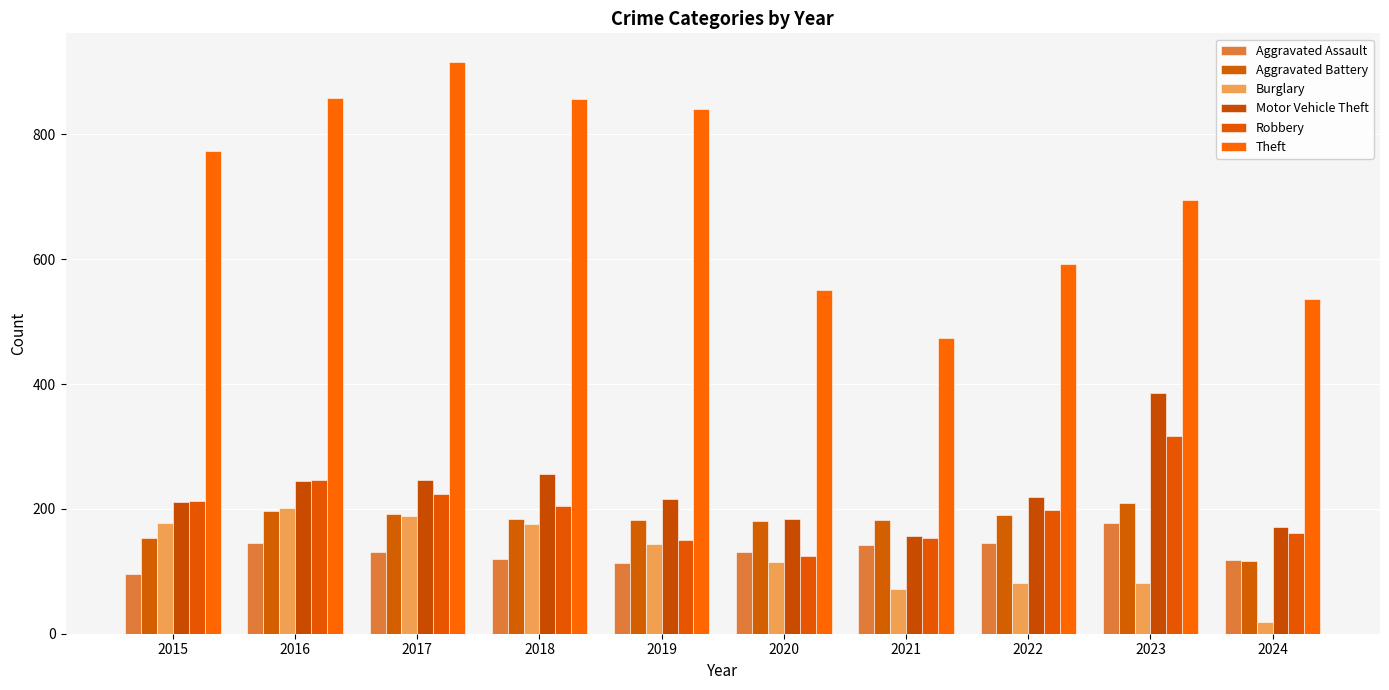

Which series has the widest spread of values?

Theft